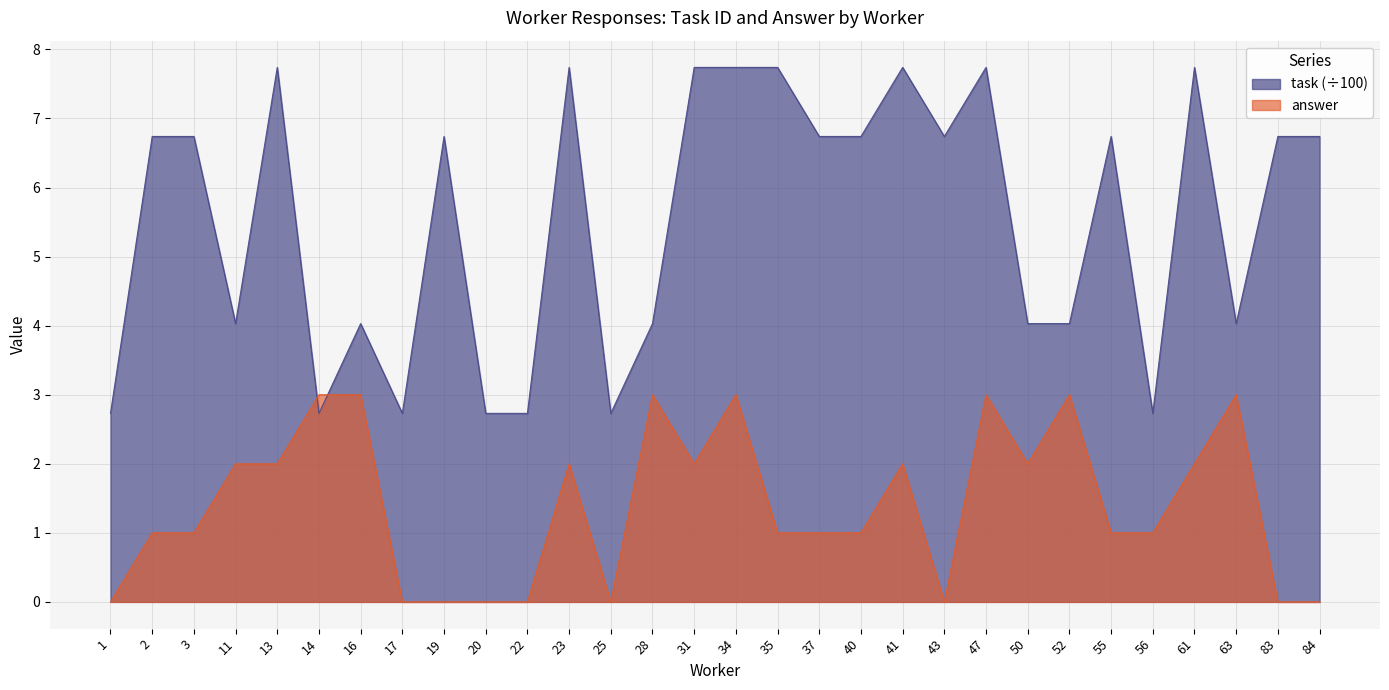

What is the greatest value displayed?

7.7